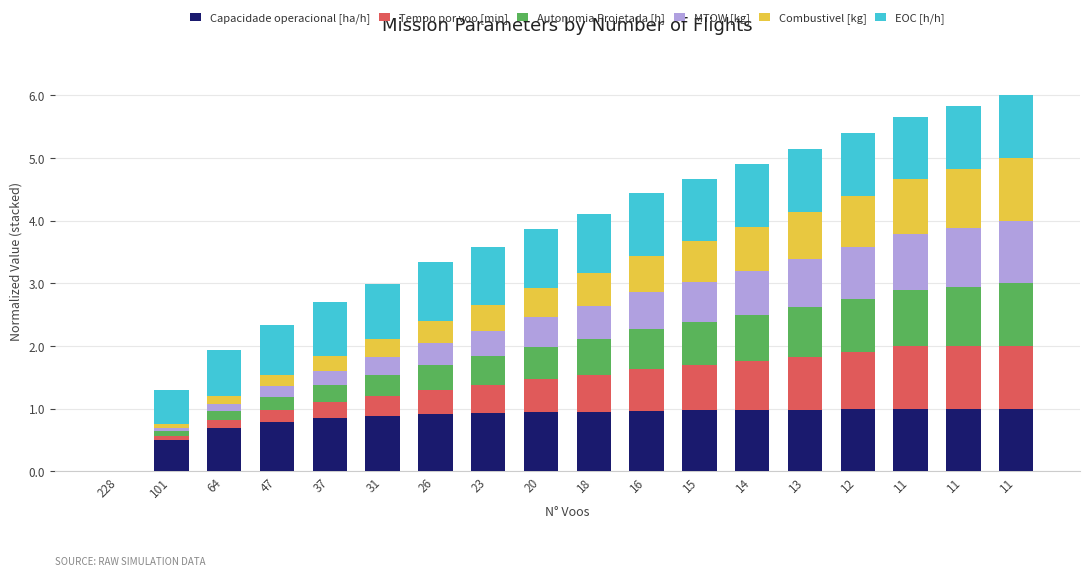

Are the bars grouped side by side (vs. stacked)?

No